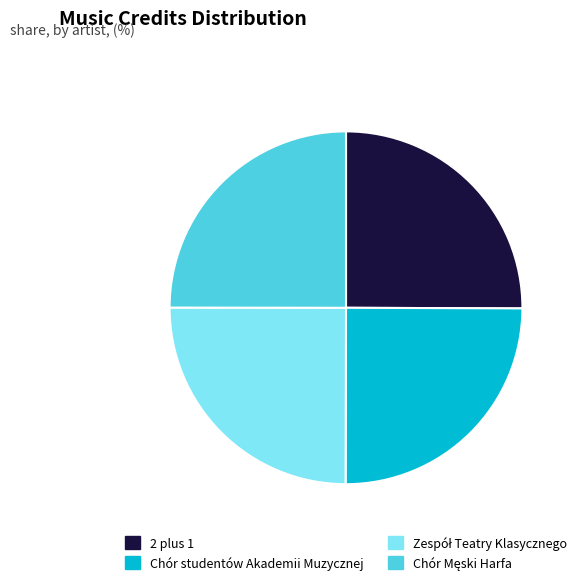

True or false: 2 plus 1 accounts for 25% of the total.

True